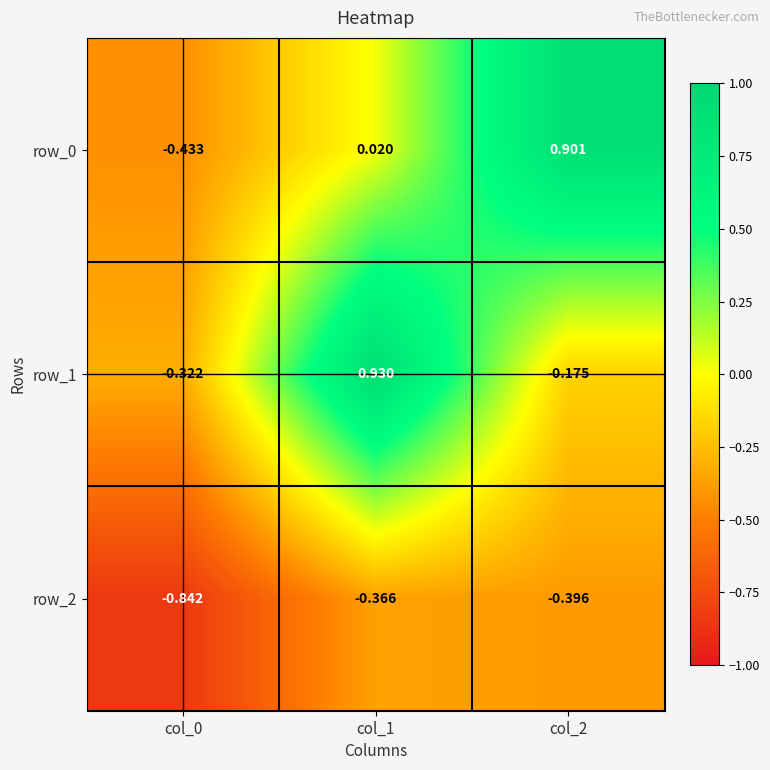

What is the difference between the maximum and minimum values in the row_2 series?

0.5